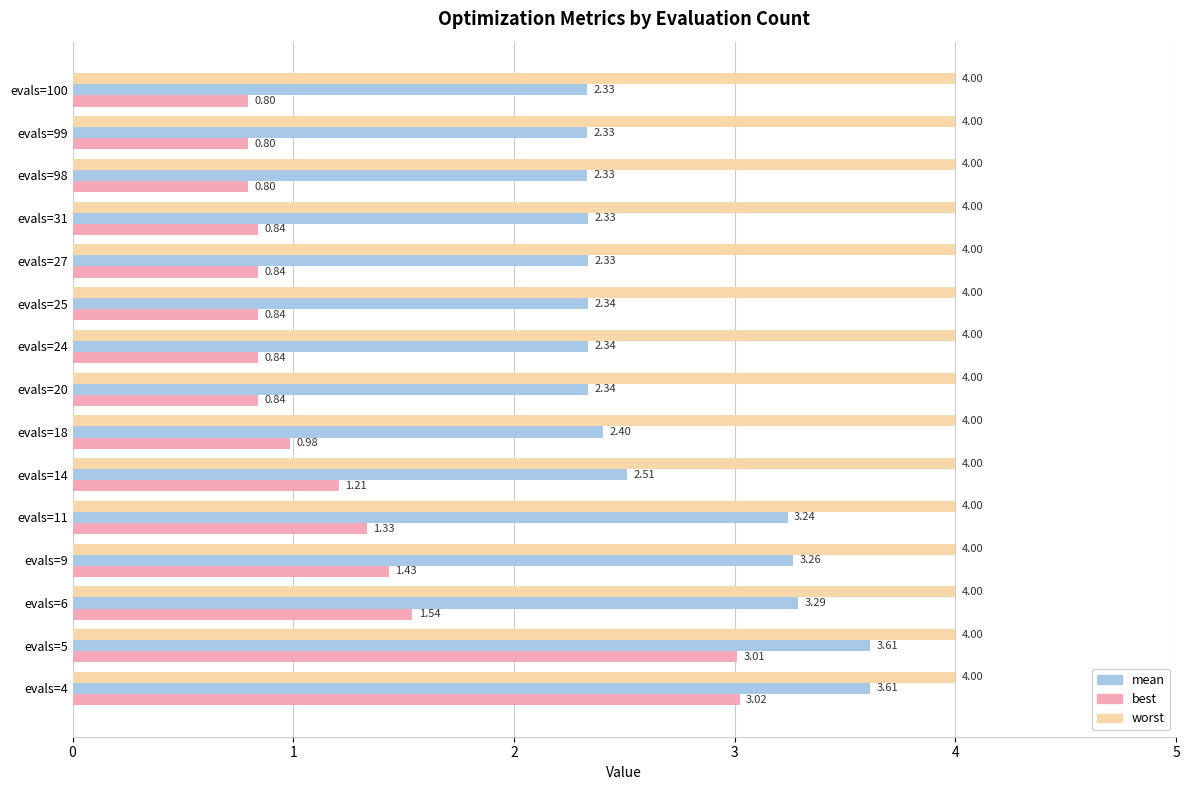

List the series in order of their overall mean, lowest first.

best, mean, worst